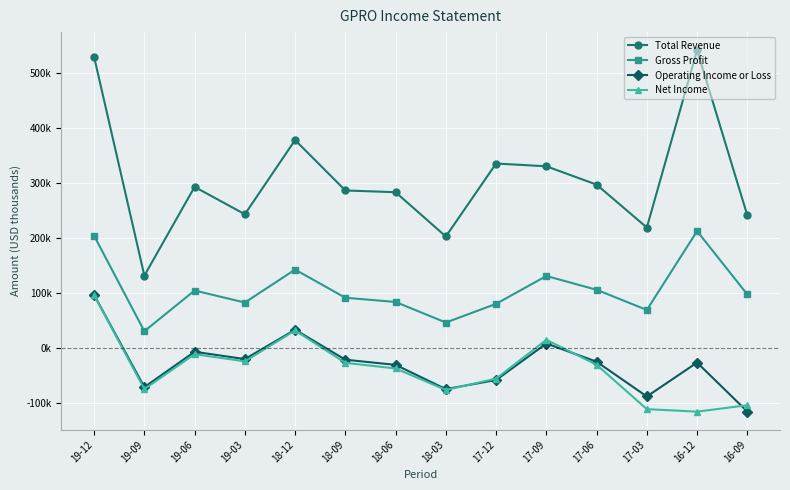

What is the smallest value displayed?

-115700